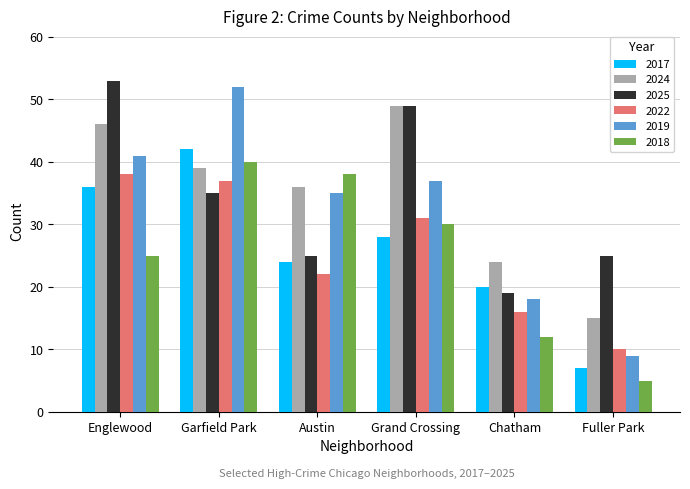

Are the bars grouped side by side (vs. stacked)?

Yes